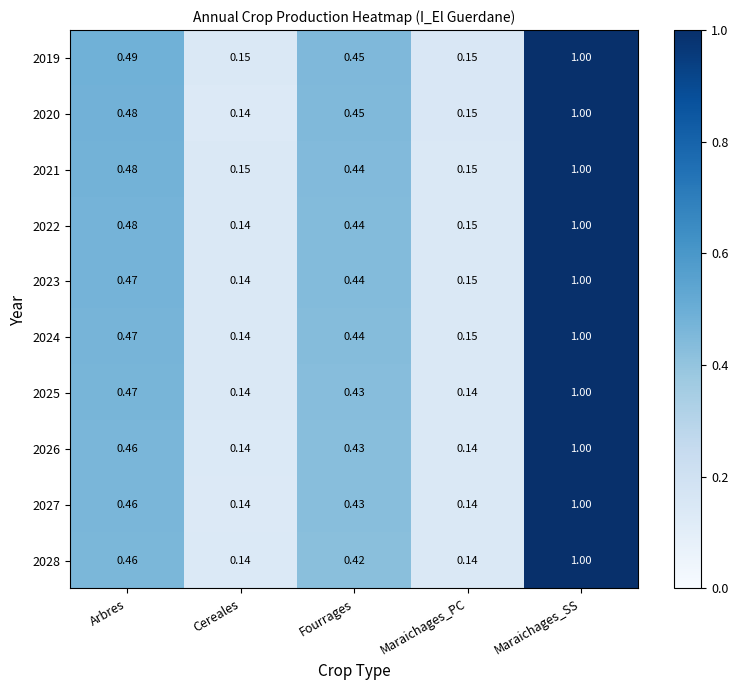

At which label is 2022 closest to 0?

Cereales